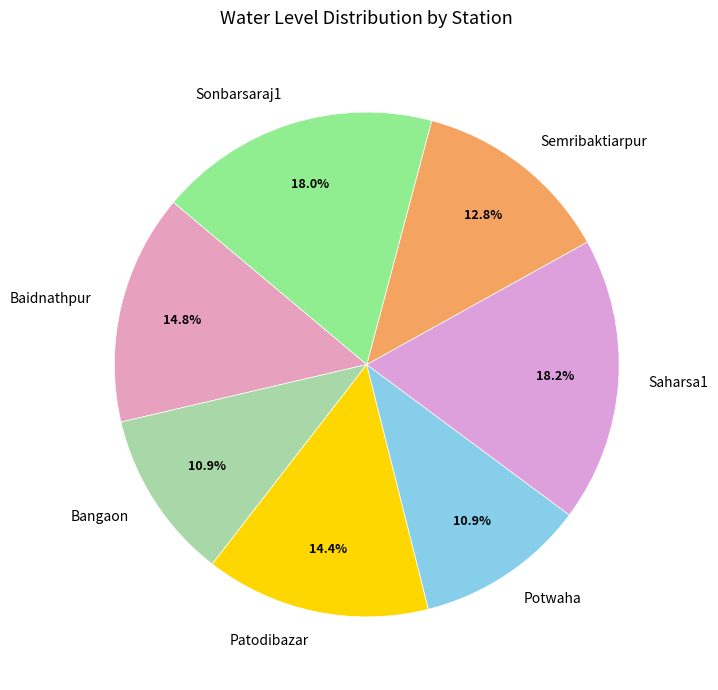

Is there a majority slice in this chart?

No